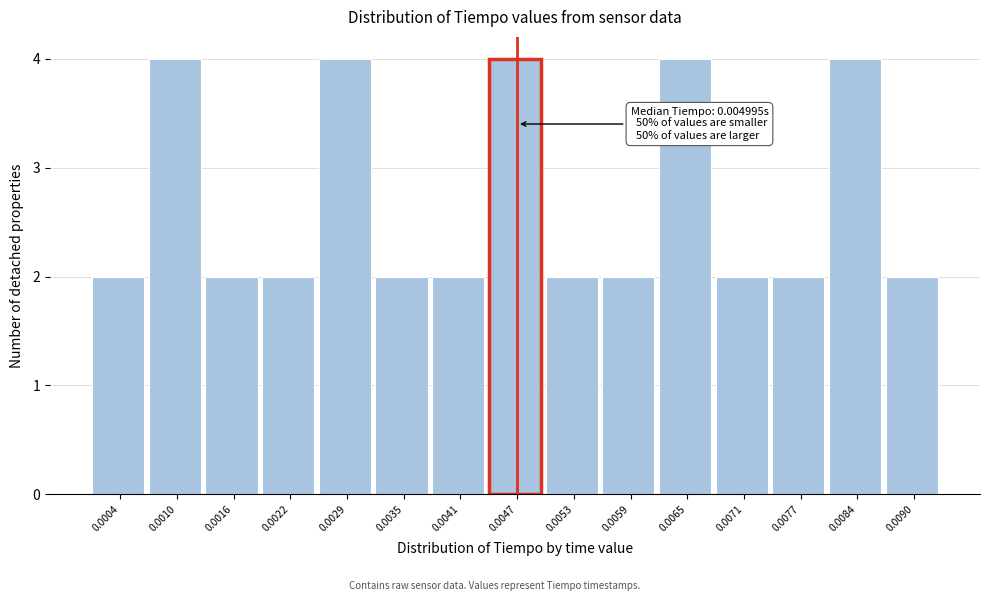

Reading left to right, list all the values displayed in this chart.

0.0004=2	0.0010=4	0.0016=2	0.0022=2	0.0029=4	0.0035=2	0.0041=2	0.0047=4	0.0053=2	0.0059=2	0.0065=4	0.0071=2	0.0077=2	0.0084=4	0.0090=2